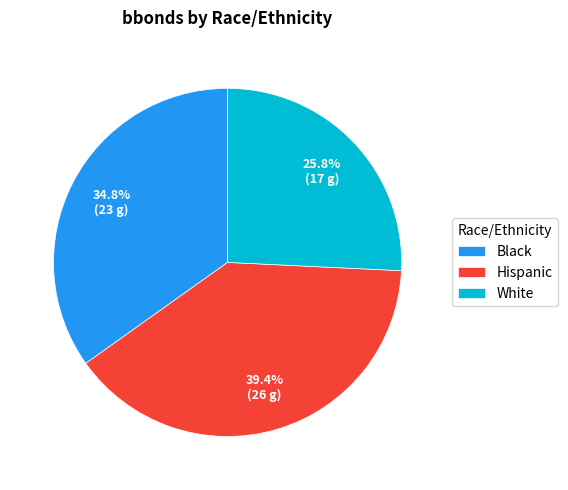

Does White represent more than half of the total?

No